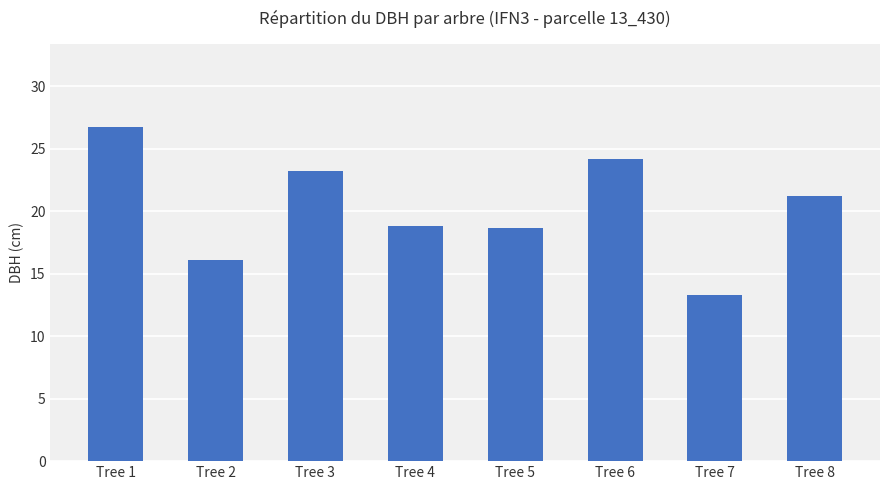

What is the approximate value at Tree 6?

24.2